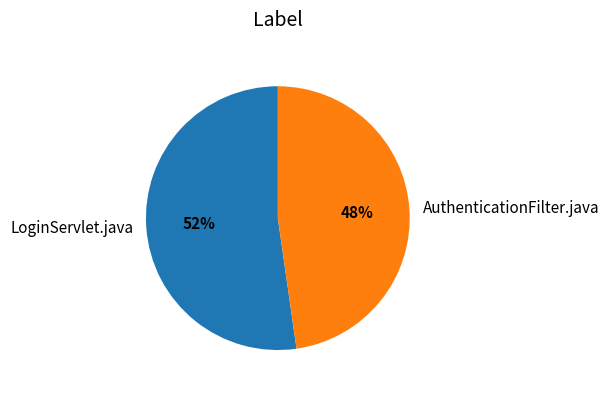

To the nearest percent, what is the combined percentage of AuthenticationFilter.java and LoginServlet.java?

100%